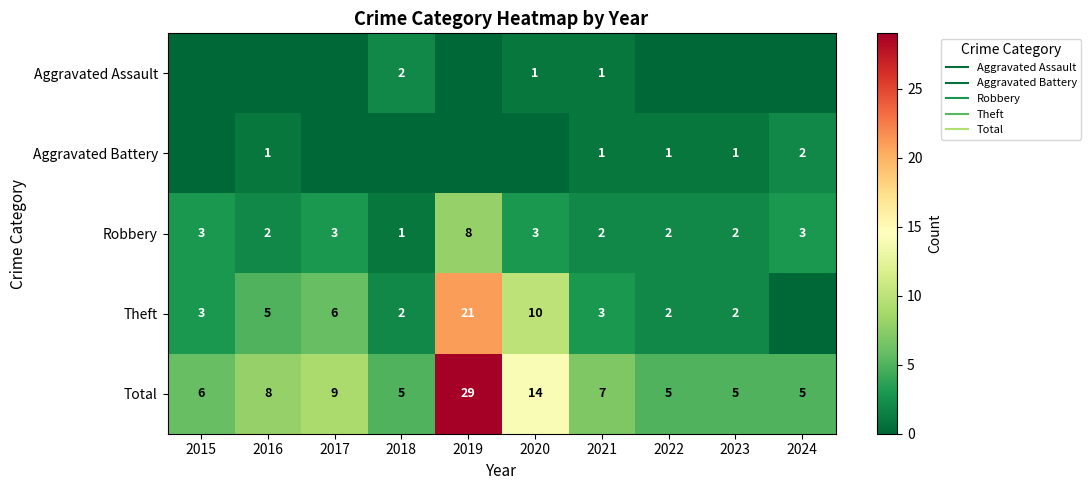

Which series has the largest total across all categories?

Total